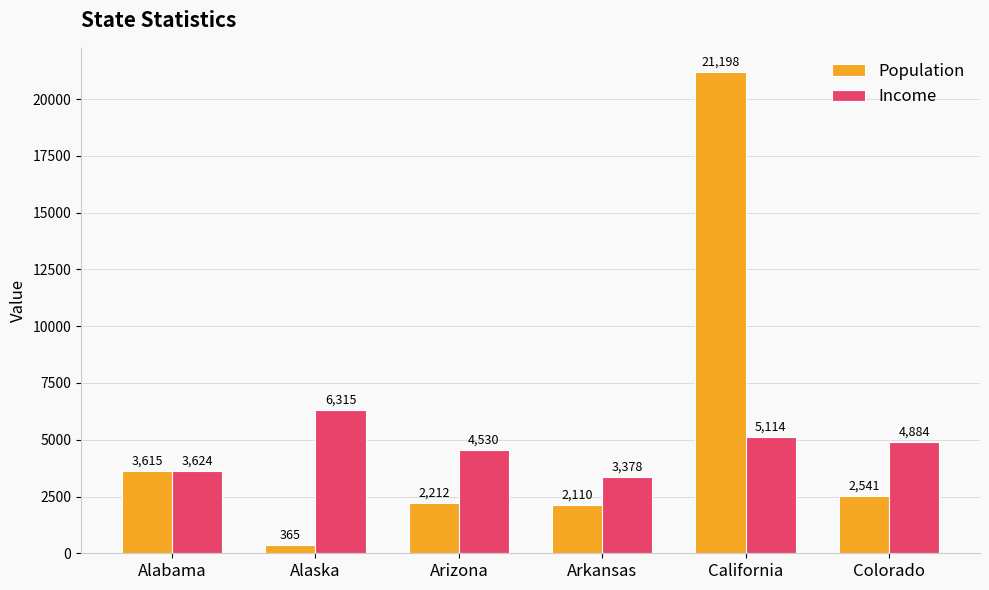

What is the value of the Income bar at the 4th from the left?

3378